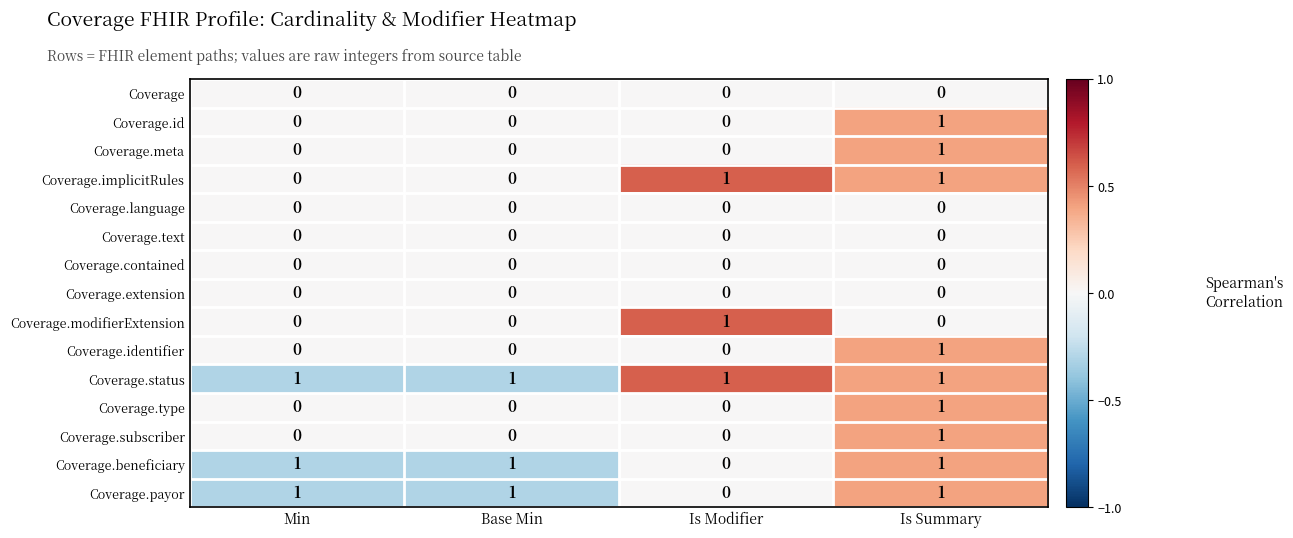

What is the sum of all Coverage.beneficiary values?

3